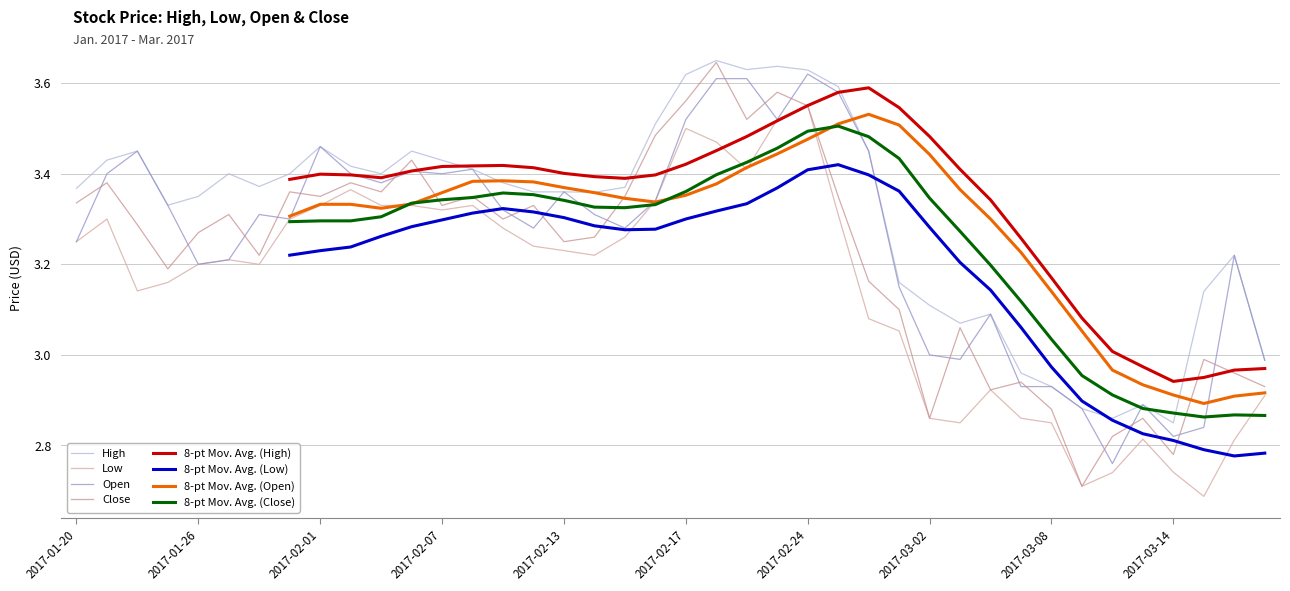

True or false: Open and Low cross at least once.

False